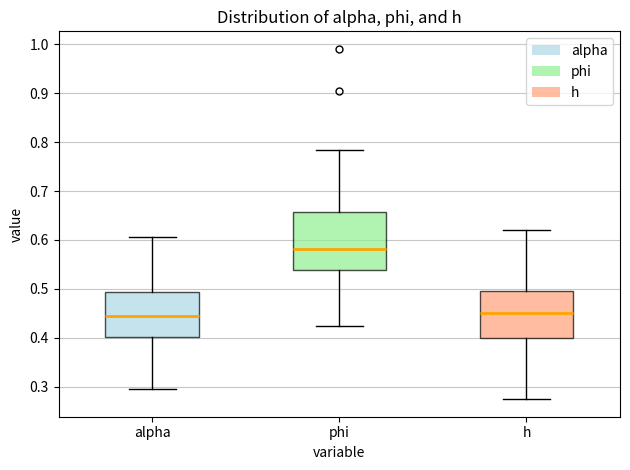

Reading left to right, transcribe this box plot: for each box, give where its median line is, the range the box spans, and where its two whiskers end, as read against the y-axis. The values are not printed on the chart, so give them approximately, as read against the axis.

alpha: median 0.44, box 0.40 to 0.49, whiskers 0.30 to 0.61
phi: median 0.58, box 0.54 to 0.66, whiskers 0.43 to 0.78
h: median 0.45, box 0.40 to 0.50, whiskers 0.27 to 0.62